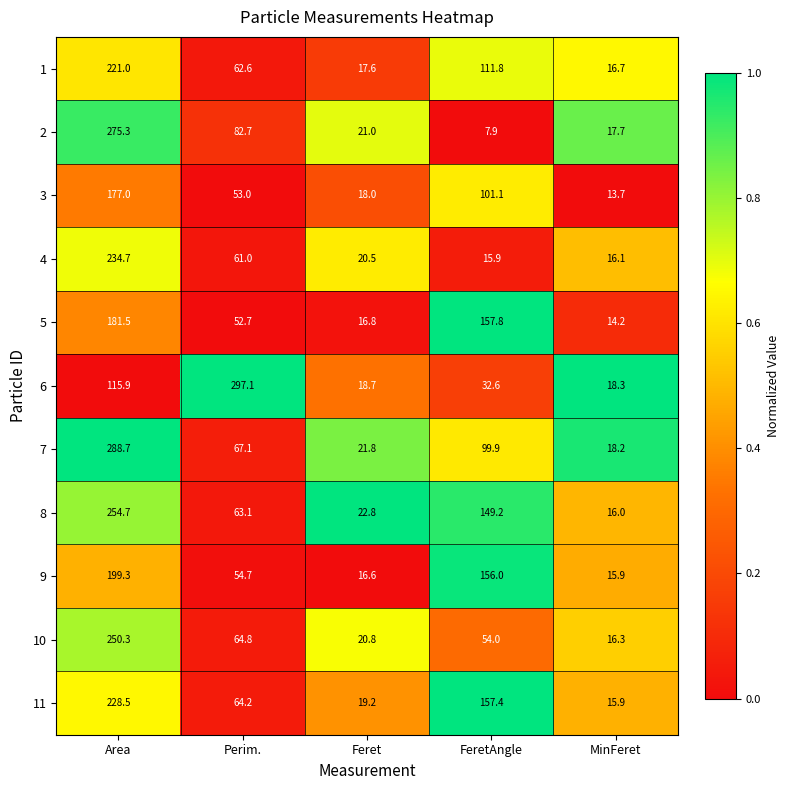

Which series has the largest range (max minus min)?

6